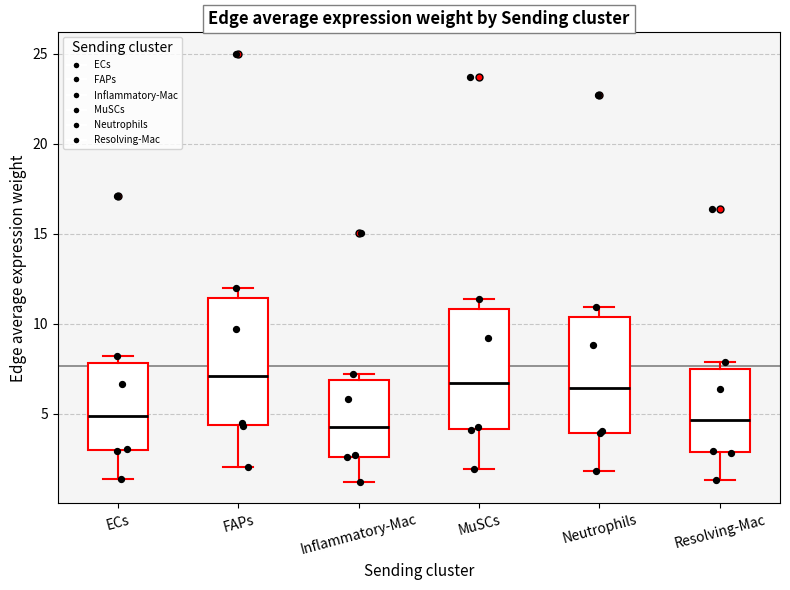

Where is the lower edge of the box for Inflammatory-Mac on the y-axis? The values are not printed on the chart, so give them approximately, as read against the axis.

2.5